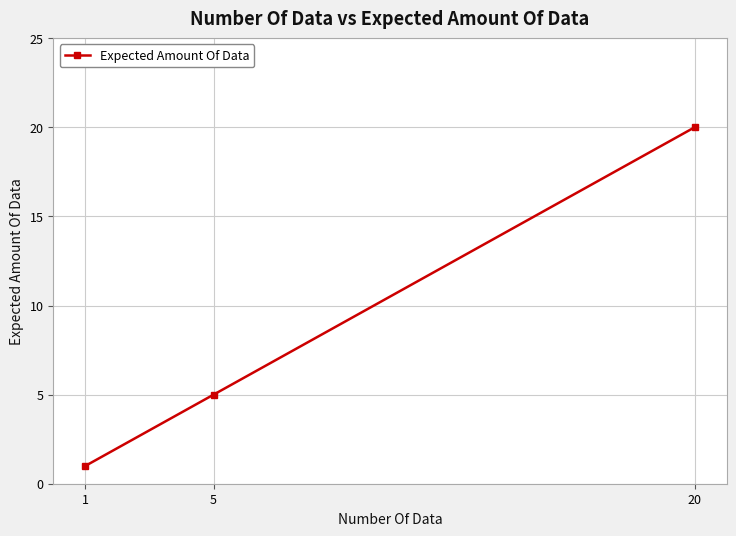

What is the smallest value displayed?

1